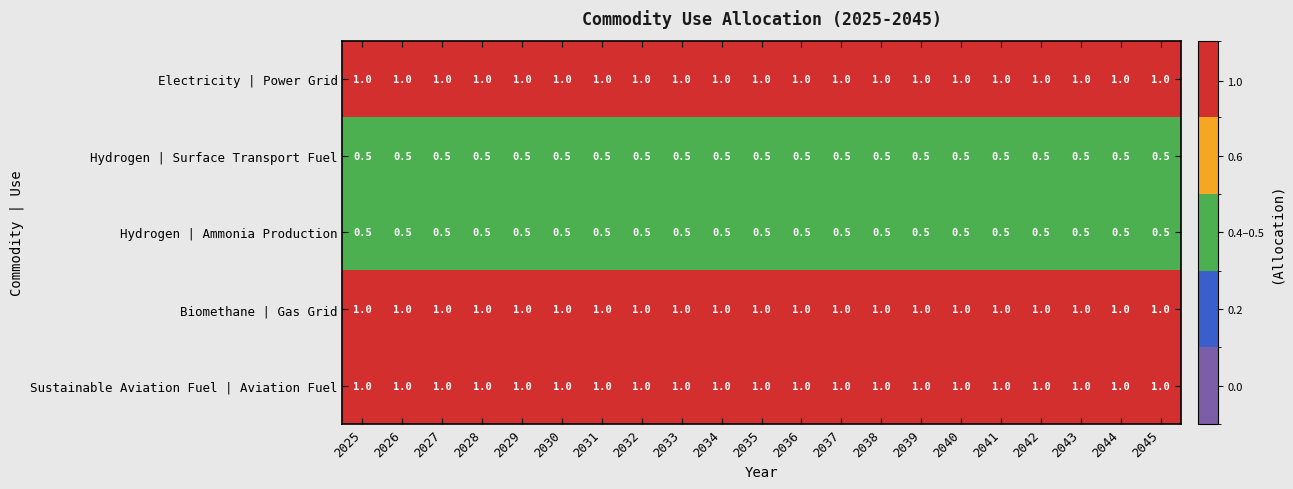

What is the smallest value displayed?

0.5